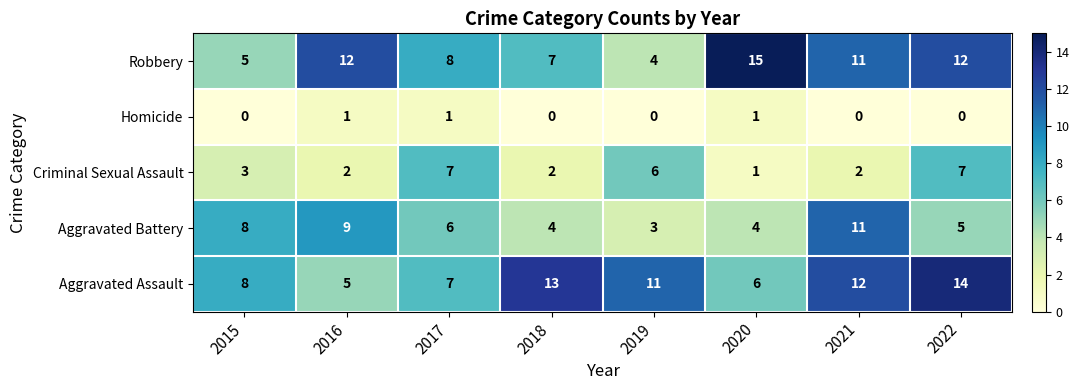

Is it true that Homicide equals 0 at 2019?

True